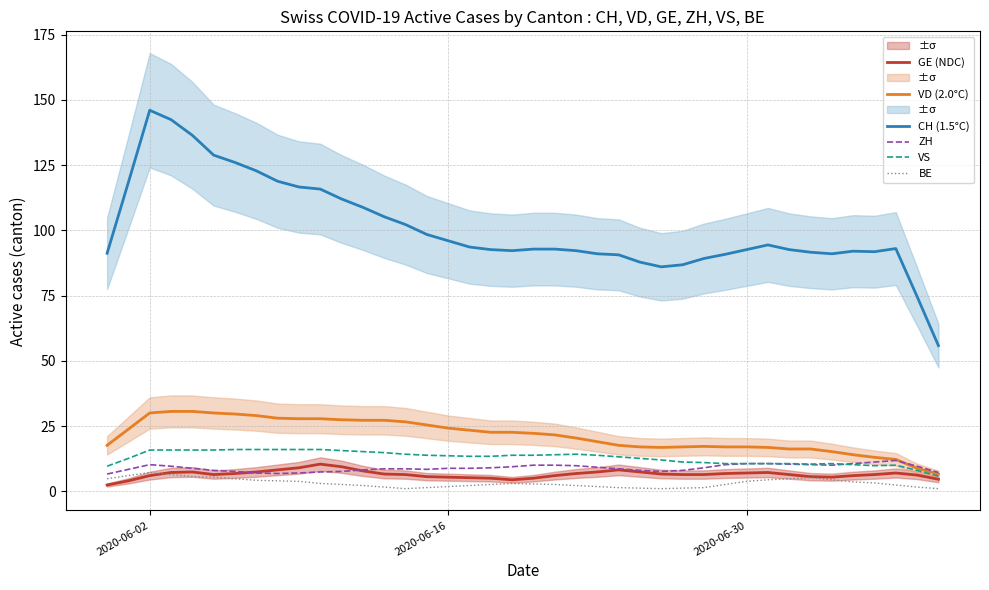

What is the maximum value for CH (1.5°C)?

146.0